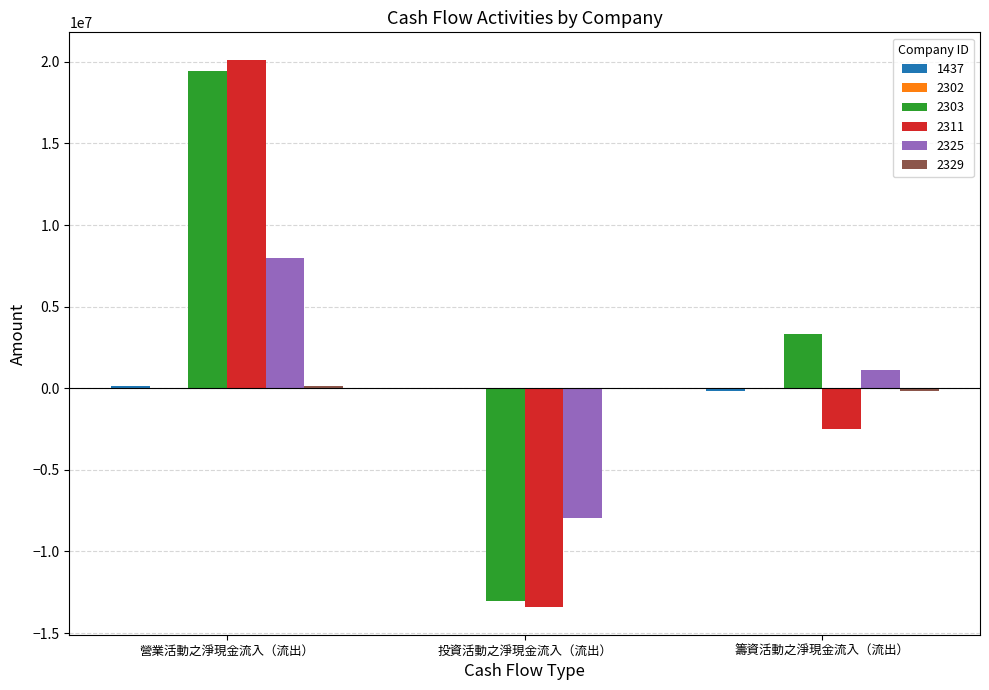

At which label does 2303 reach its peak?

營業活動之淨現金流入（流出）